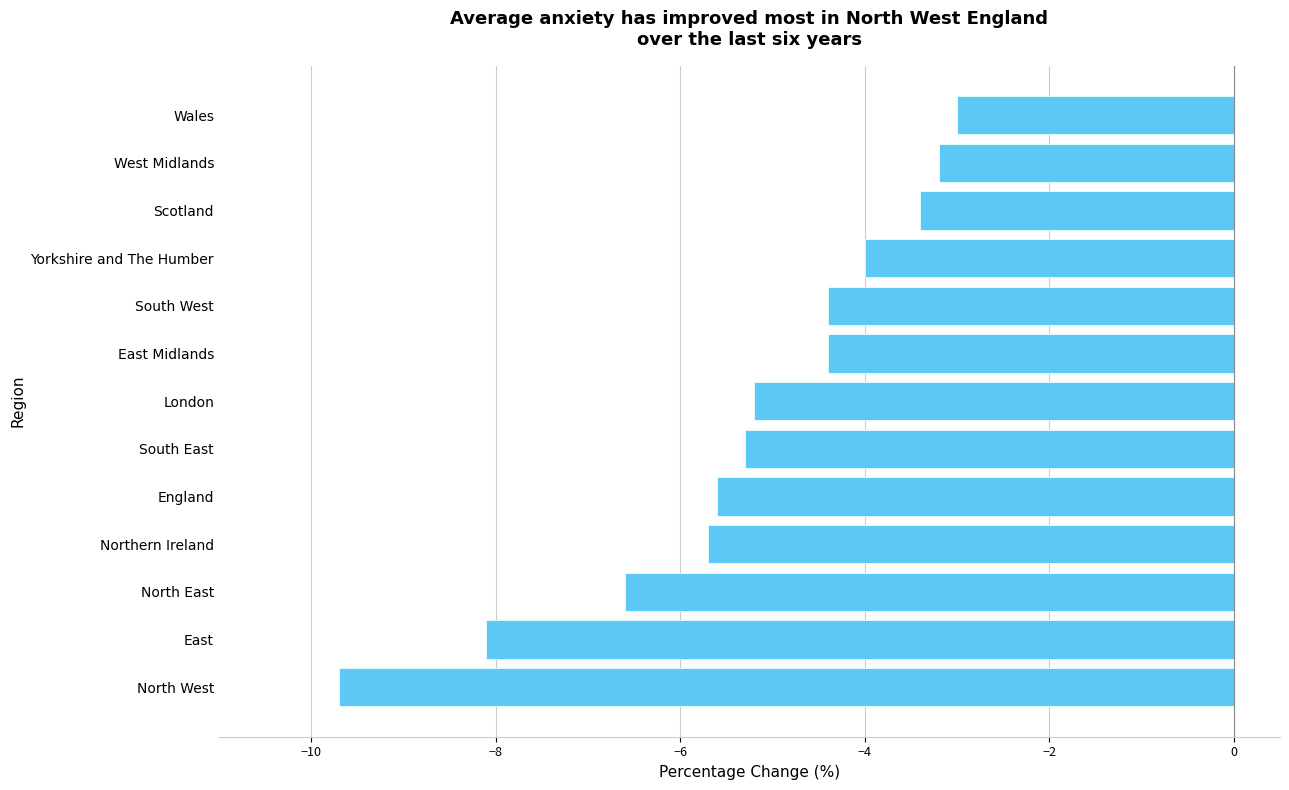

Which category has the lowest value across all series?

North West